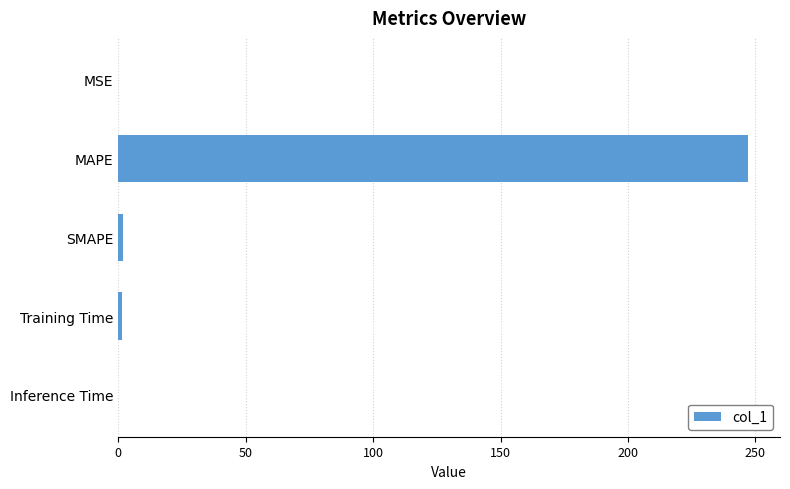

The chart shows a value of 247.3 at MAPE. True or false?

True